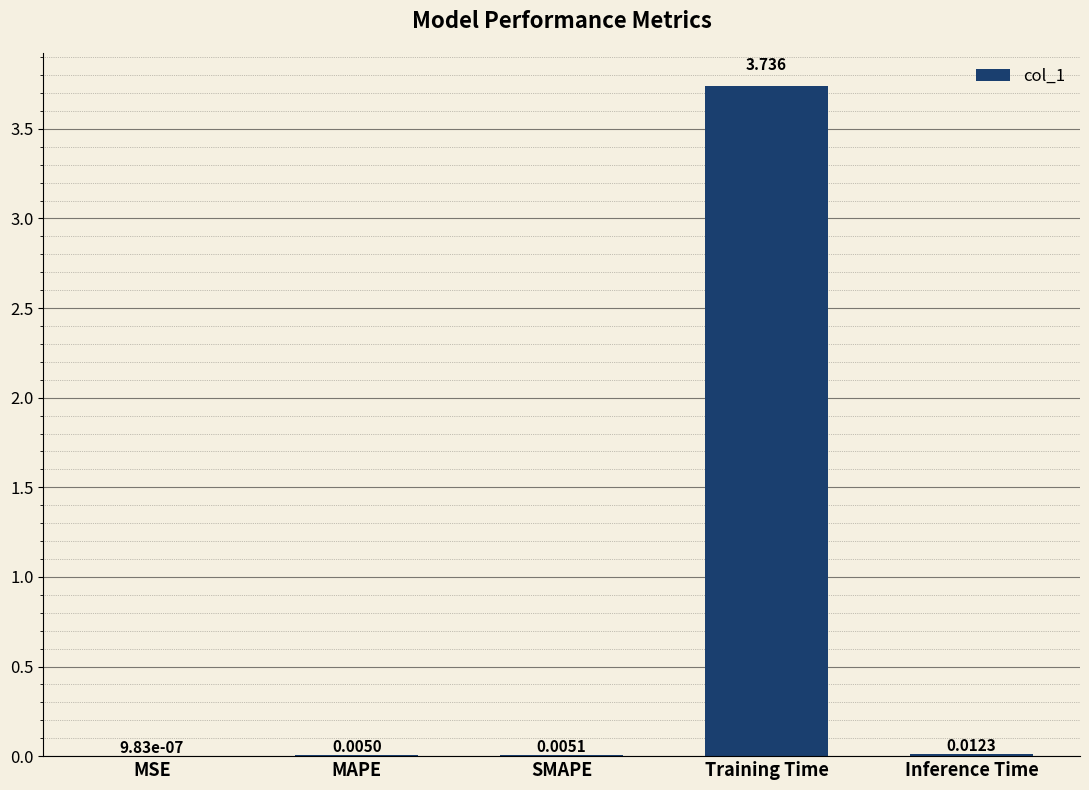

Are the bars horizontal?

No